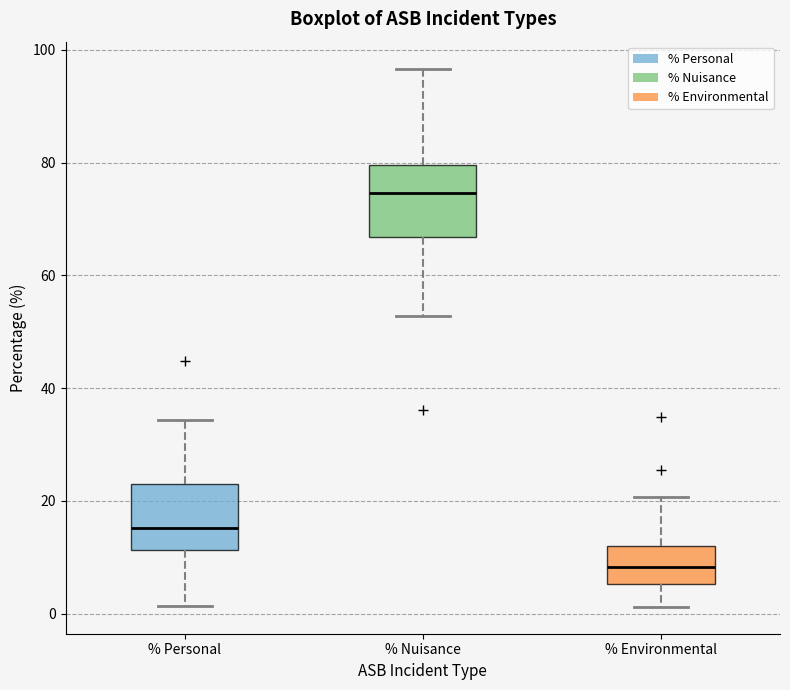

Which box's median line is the lowest?

% Environmental